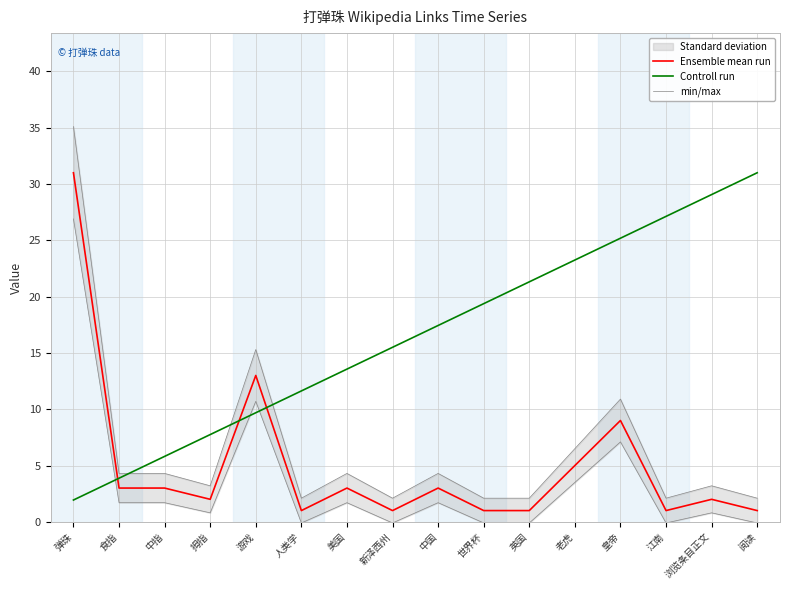

Where is min/max nearest to the value 18?

游戏